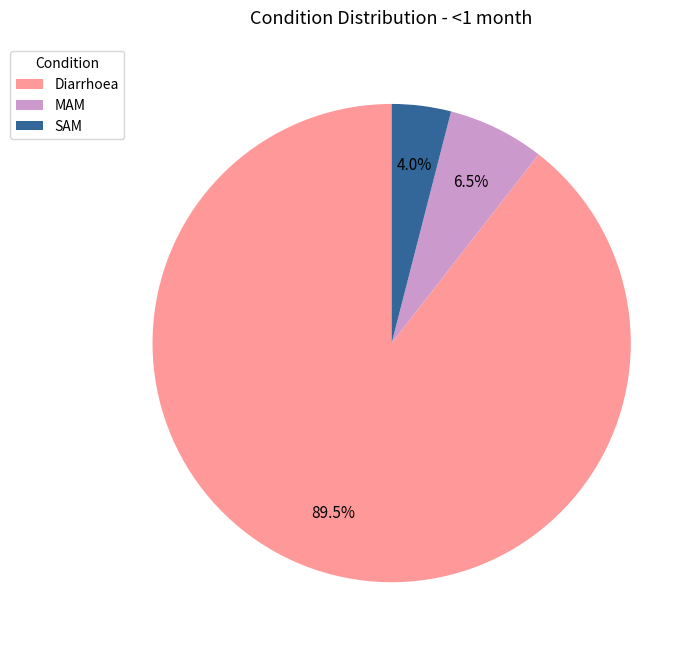

Combined, do MAM and SAM account for over 50%?

No